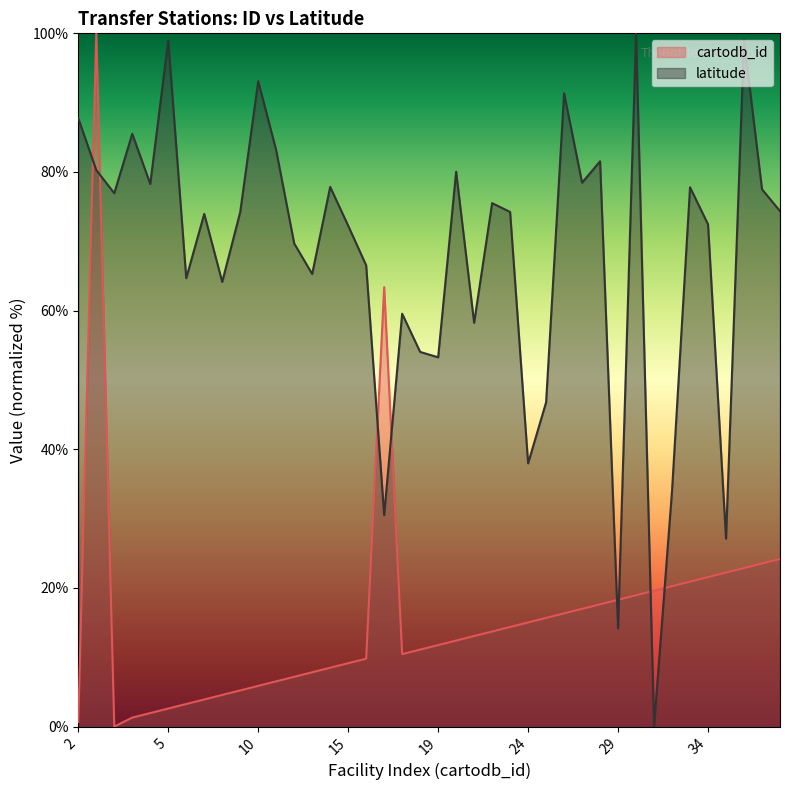

In latitude, how many points are lower than both neighbors (excluding endpoints)?

13